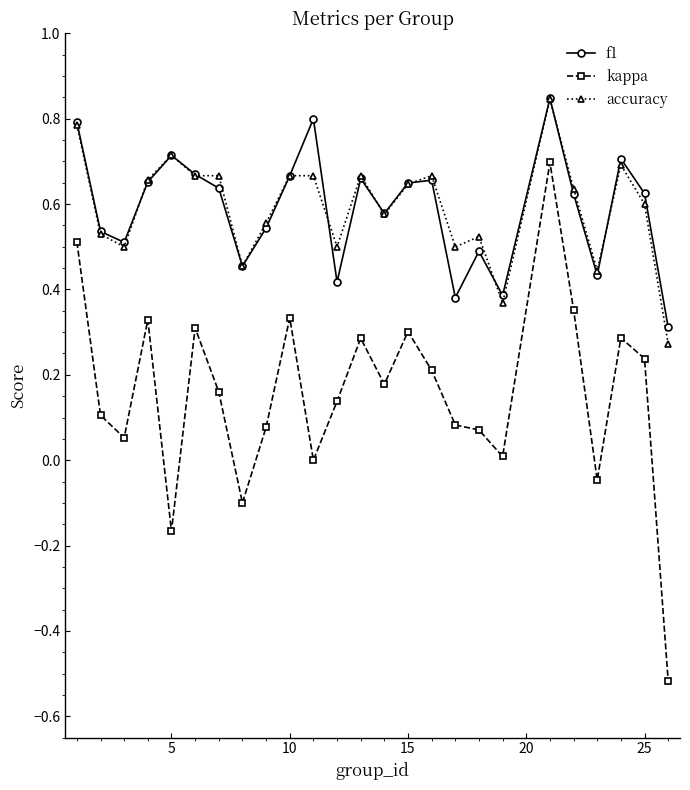

True or false: f1 and kappa cross at least once.

False